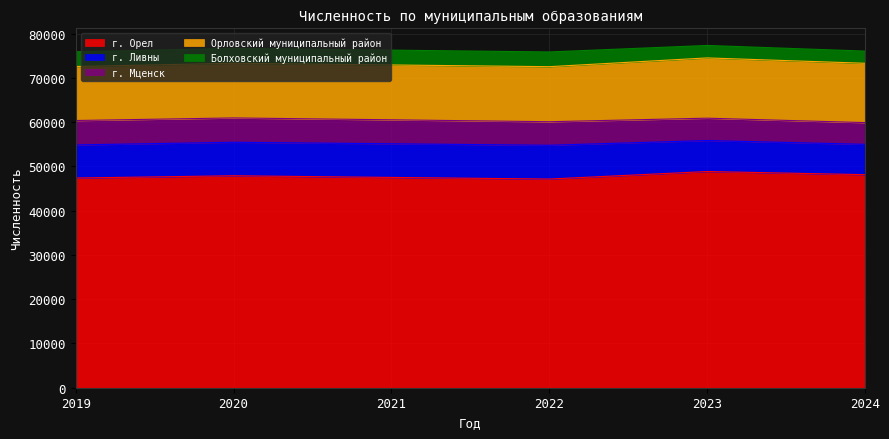

How many lines are shown in the chart?

5